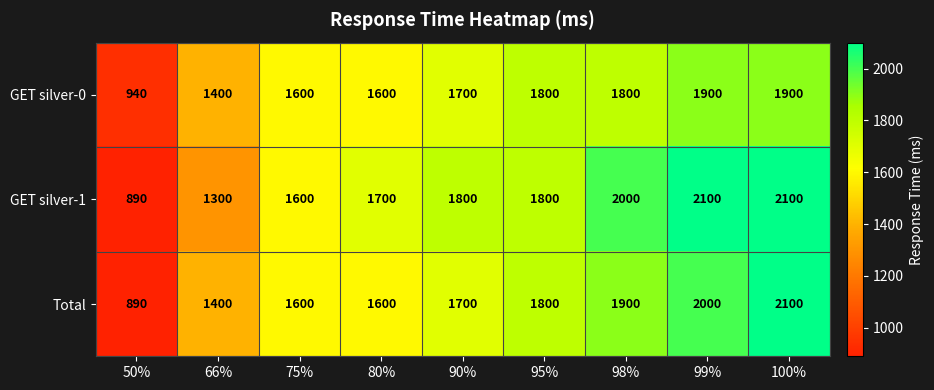

Between 66% and 90%, which series saw the biggest shift?

GET silver-1